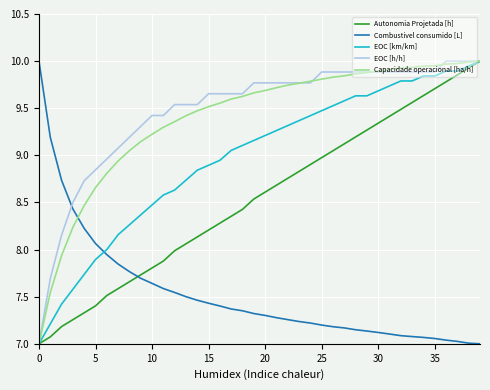

Count the number of data series in this chart.

5